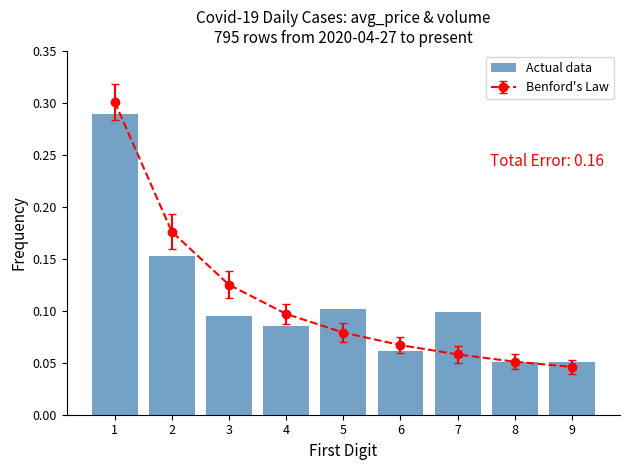

What is the greatest value displayed?

0.3